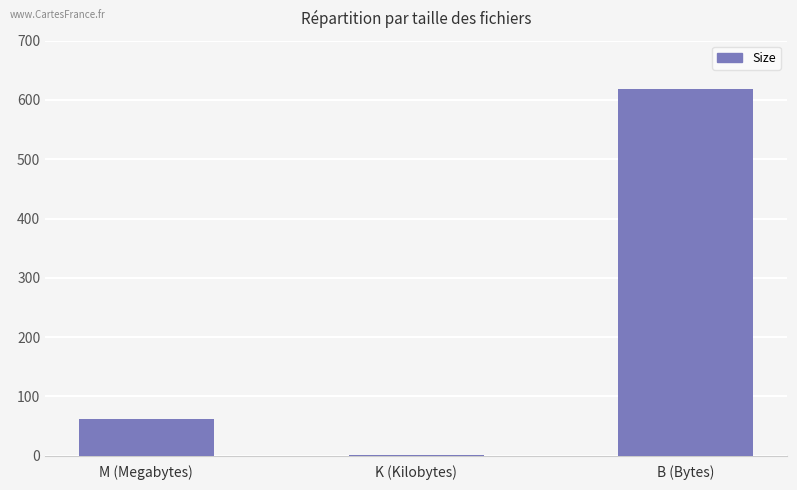

True or false: the data shows 180.0 at B (Bytes).

False